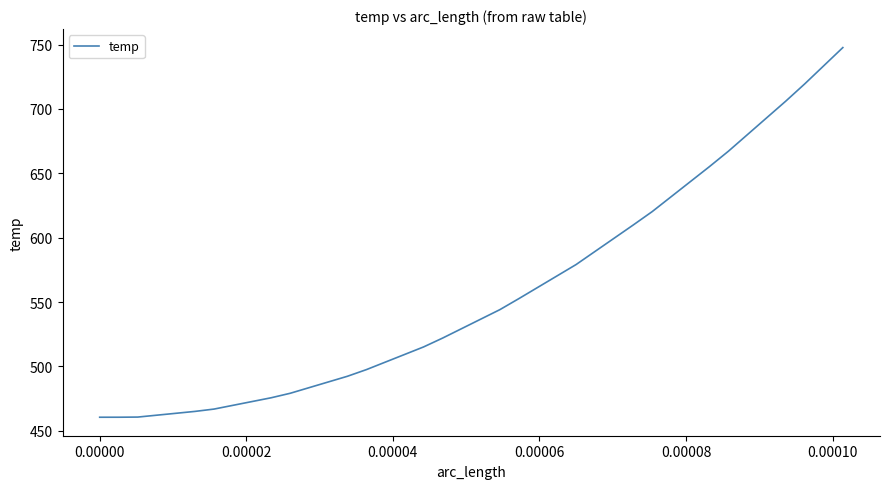

What is the greatest value displayed?

747.7